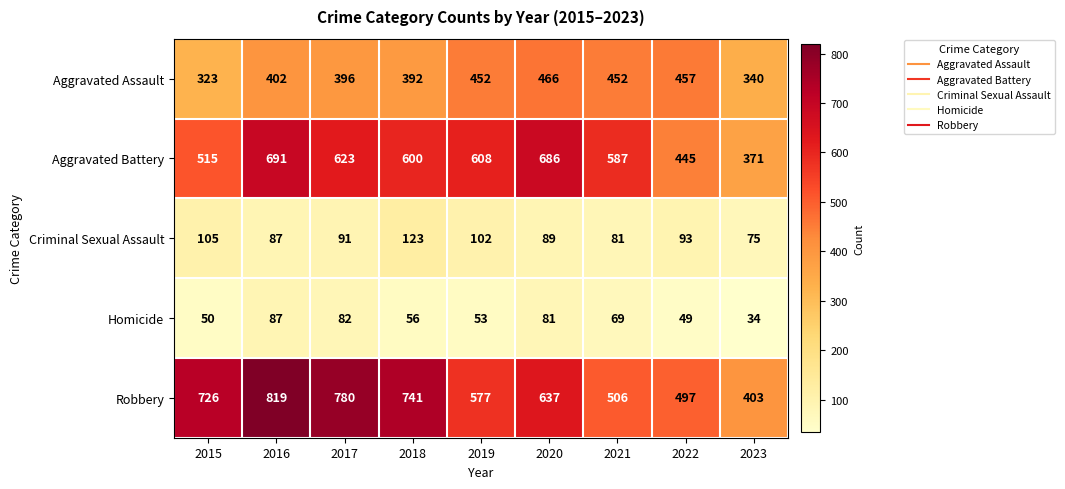

Where is Aggravated Battery nearest to the value 531?

2015